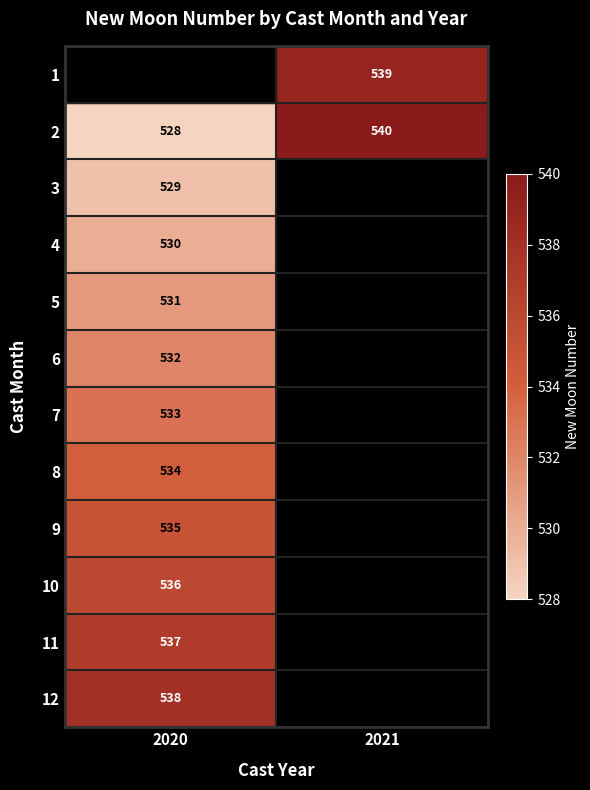

The 8 series shows 750 at 2020. True or false?

False